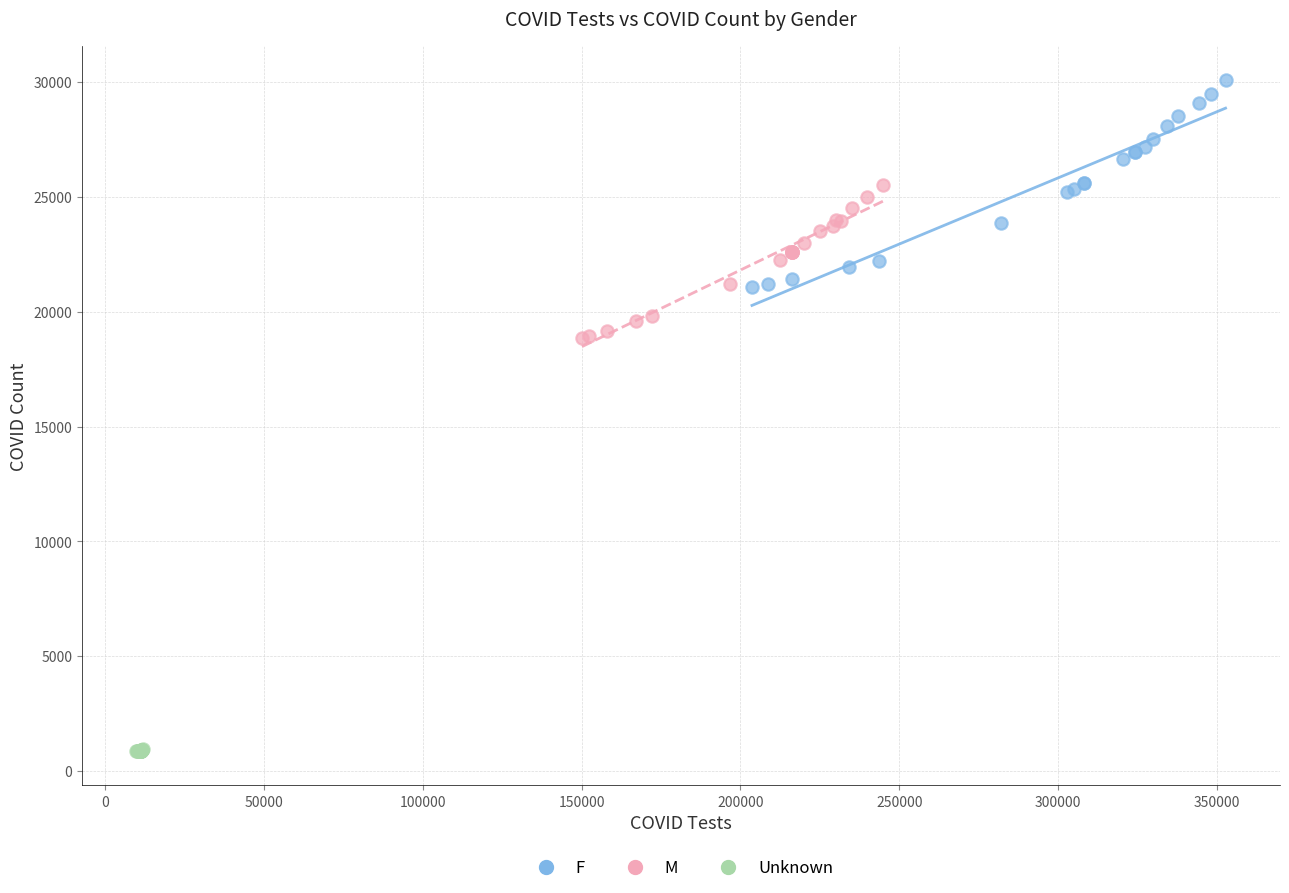

Which series has the widest spread of Y values?

F